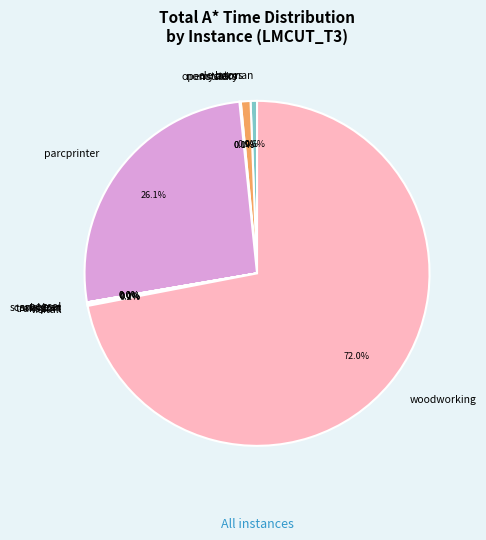

Which has a higher value, parcprinter or barman?

parcprinter